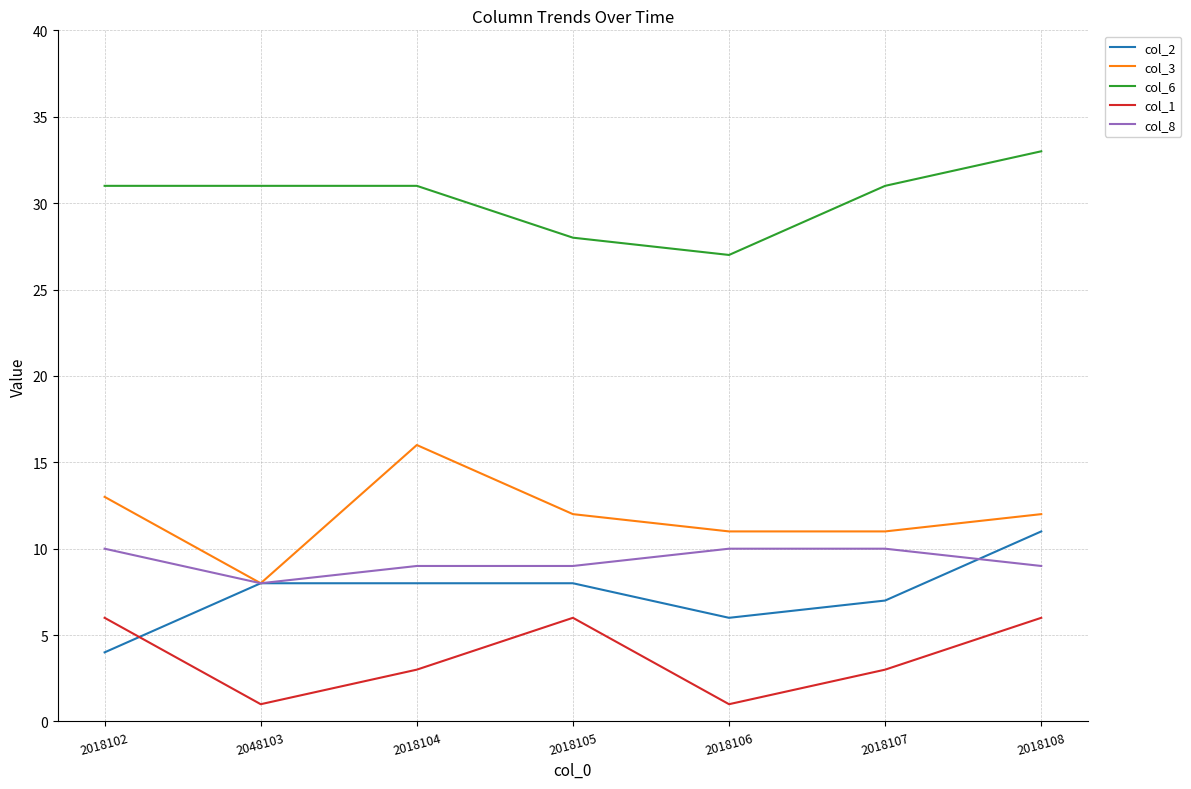

True or false: col_1 and col_3 intersect in this chart.

False